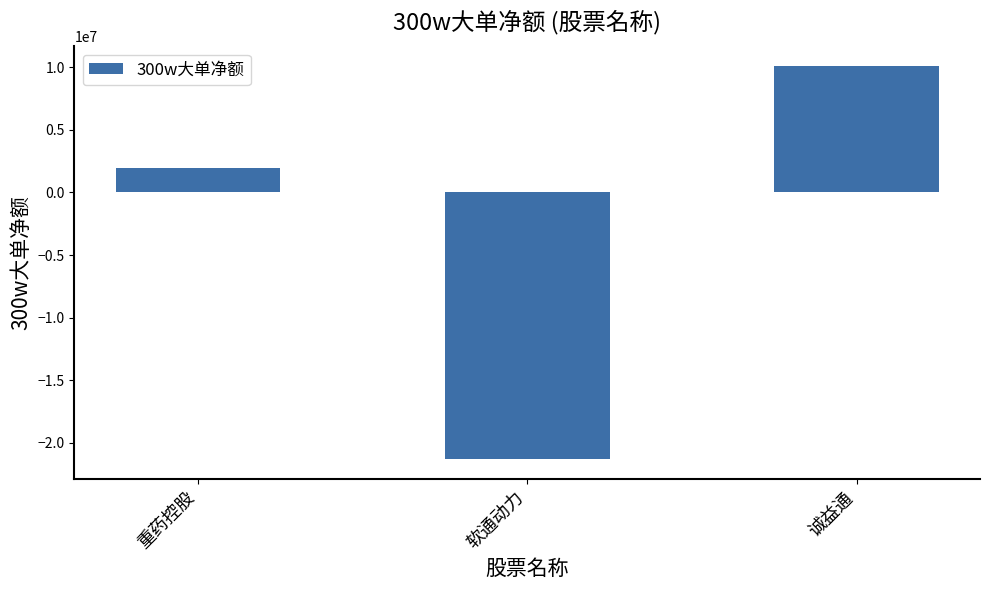

At which label is the value closest to -5607236?

重药控股